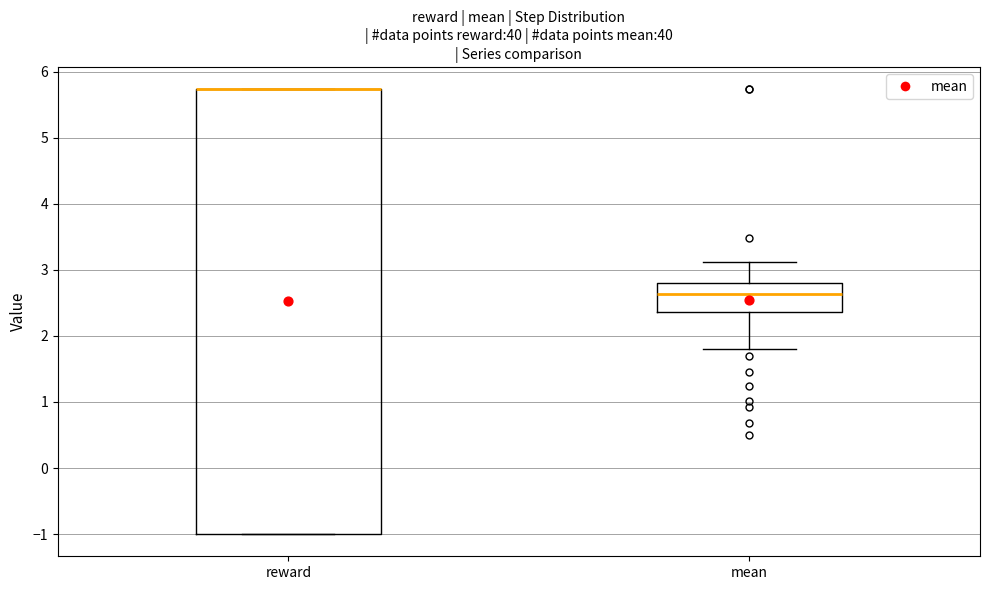

Reading left to right, read every box against the y-axis: the position of its median line, the range the box covers, and the ends of its whiskers. The values are not printed on the chart, so give them approximately, as read against the axis.

reward: median 5.7 (drawn on the box's upper edge), box -1.0 to 5.7, whiskers -1.0 to 5.7
mean: median 2.6, box 2.4 to 2.8, whiskers 1.8 to 3.1